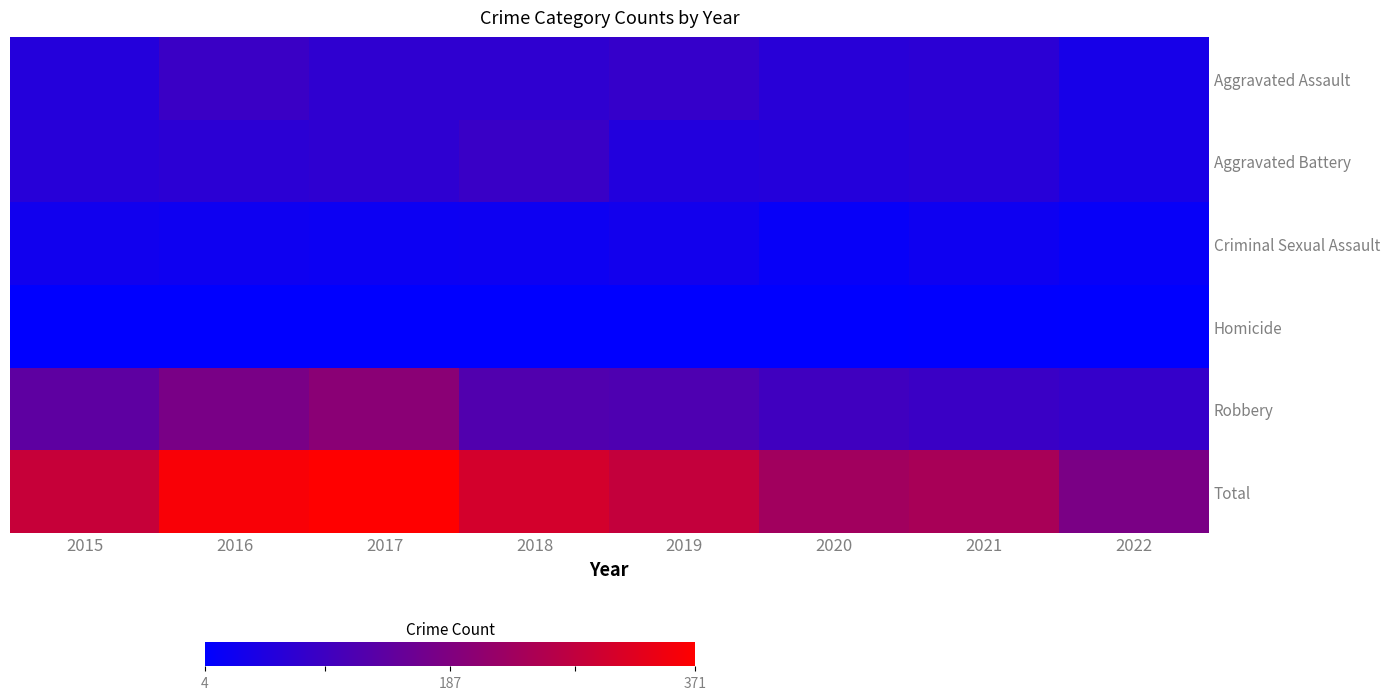

List the series in order of their peak value, highest first.

Total, Robbery, Aggravated Assault, Aggravated Battery, Criminal Sexual Assault, Homicide